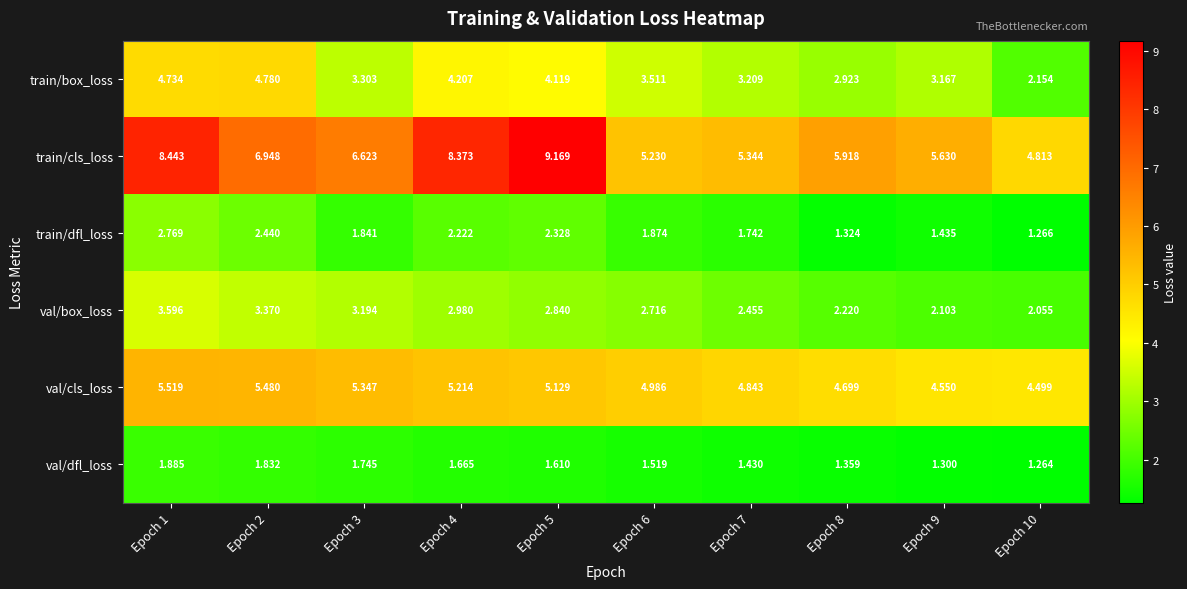

Rank the series at Epoch 10 from highest to lowest value.

train/cls_loss, val/cls_loss, train/box_loss, val/box_loss, train/dfl_loss, val/dfl_loss